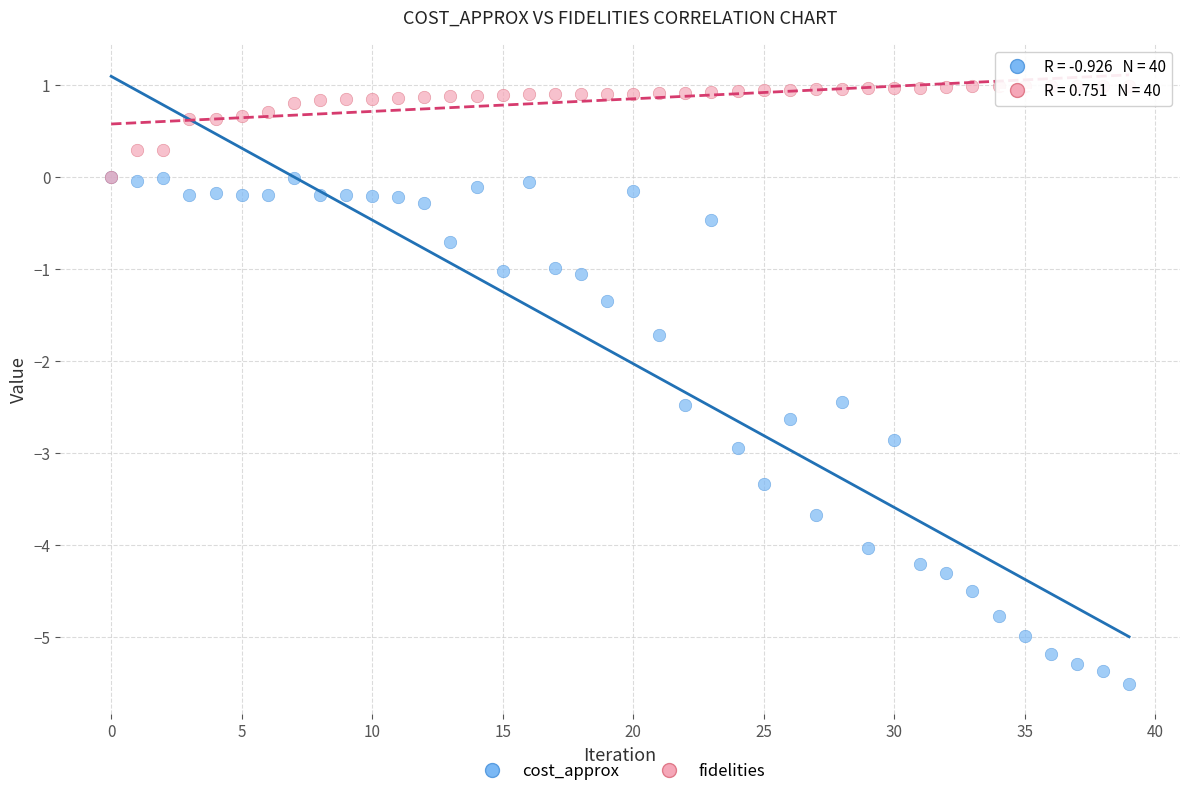

In the cost_approx series, what Y value is closest to -2?

-1.7